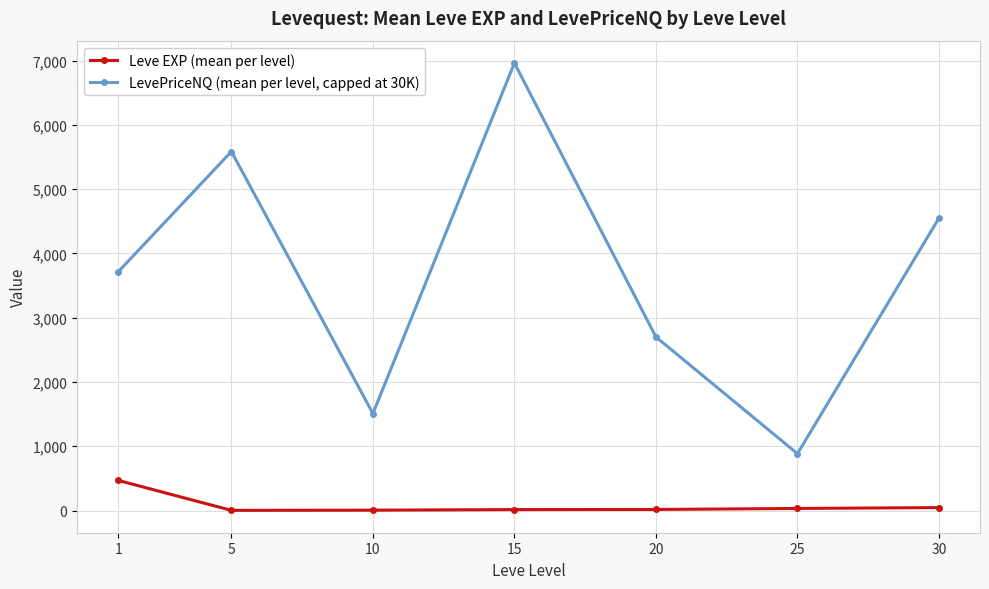

List the series in order of their peak value, lowest first.

Leve EXP (mean per level), LevePriceNQ (mean per level, capped at 30K)